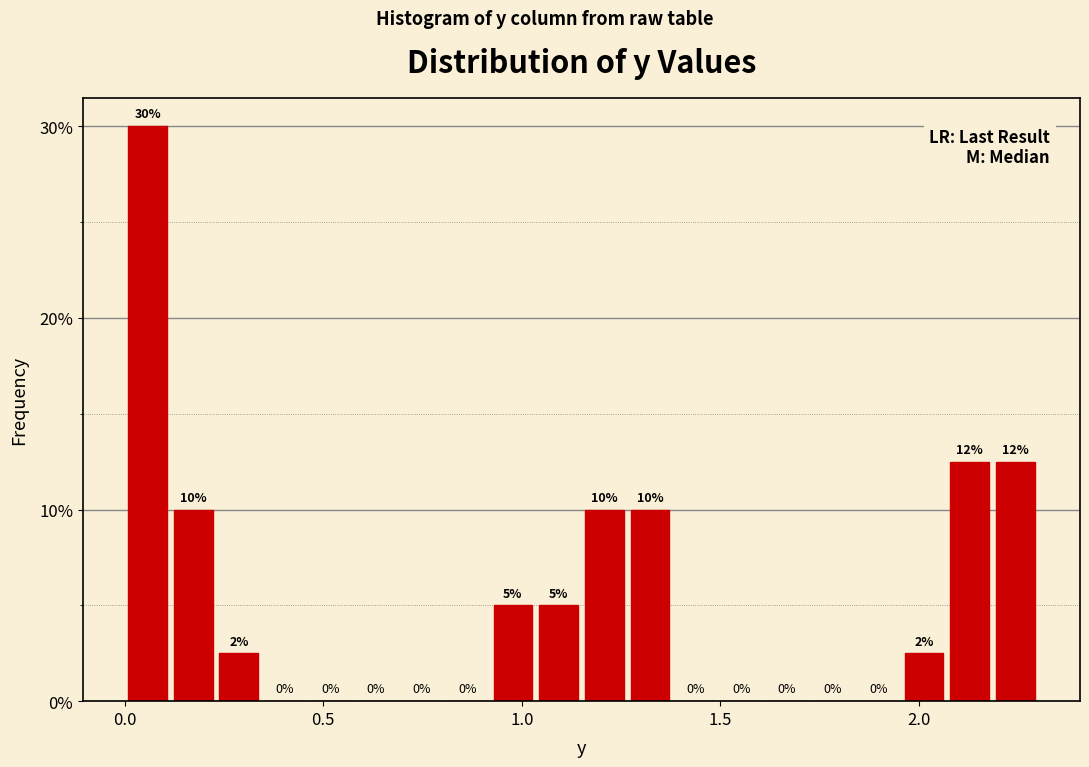

Read against the x-axis, roughly where is the centre of the tallest bar?

0.05